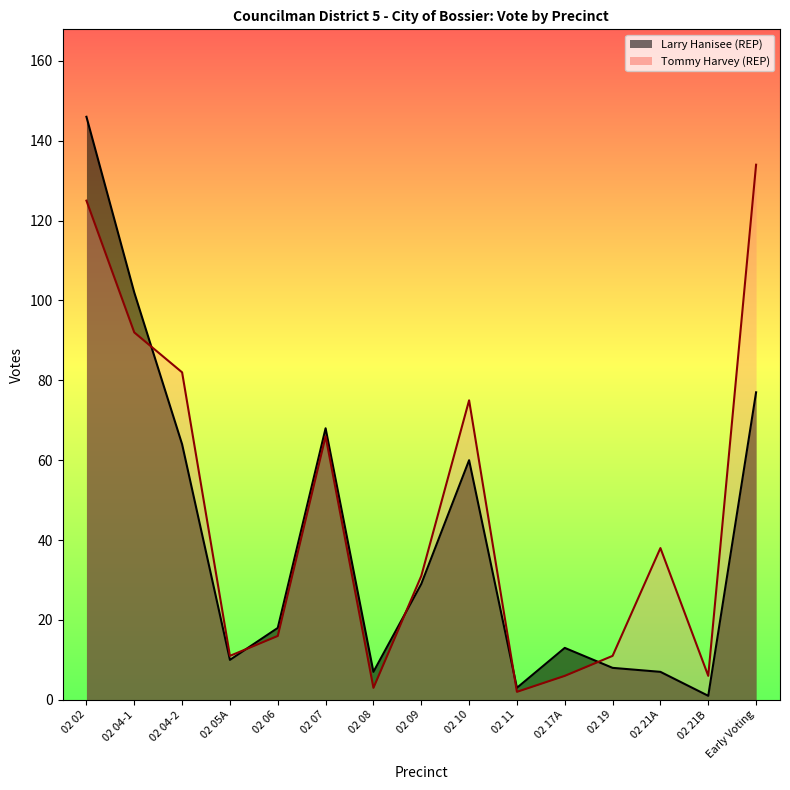

What is the difference between the highest and lowest values at 02 11?

1